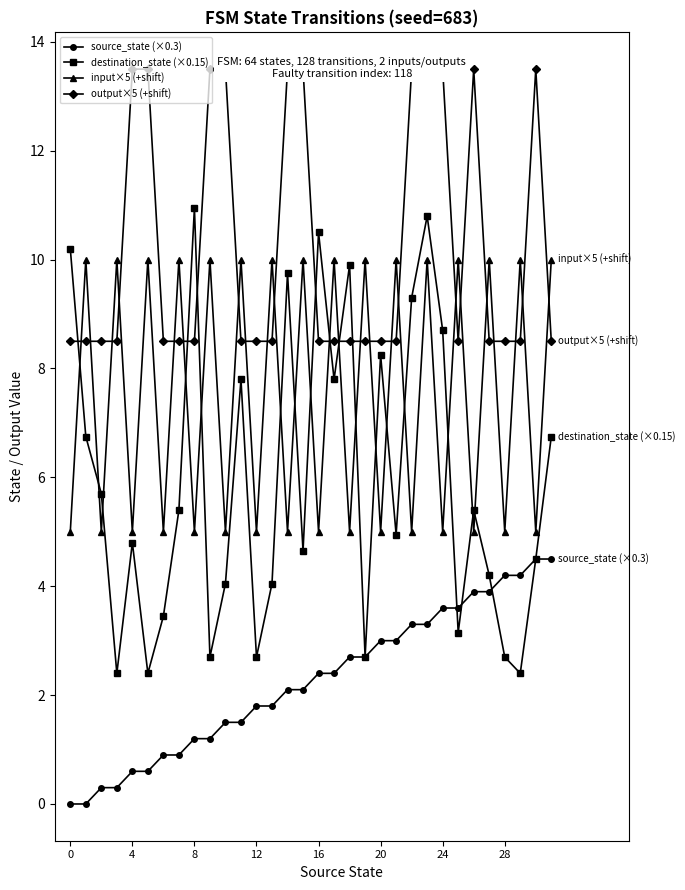

What is the greatest value displayed?

13.5